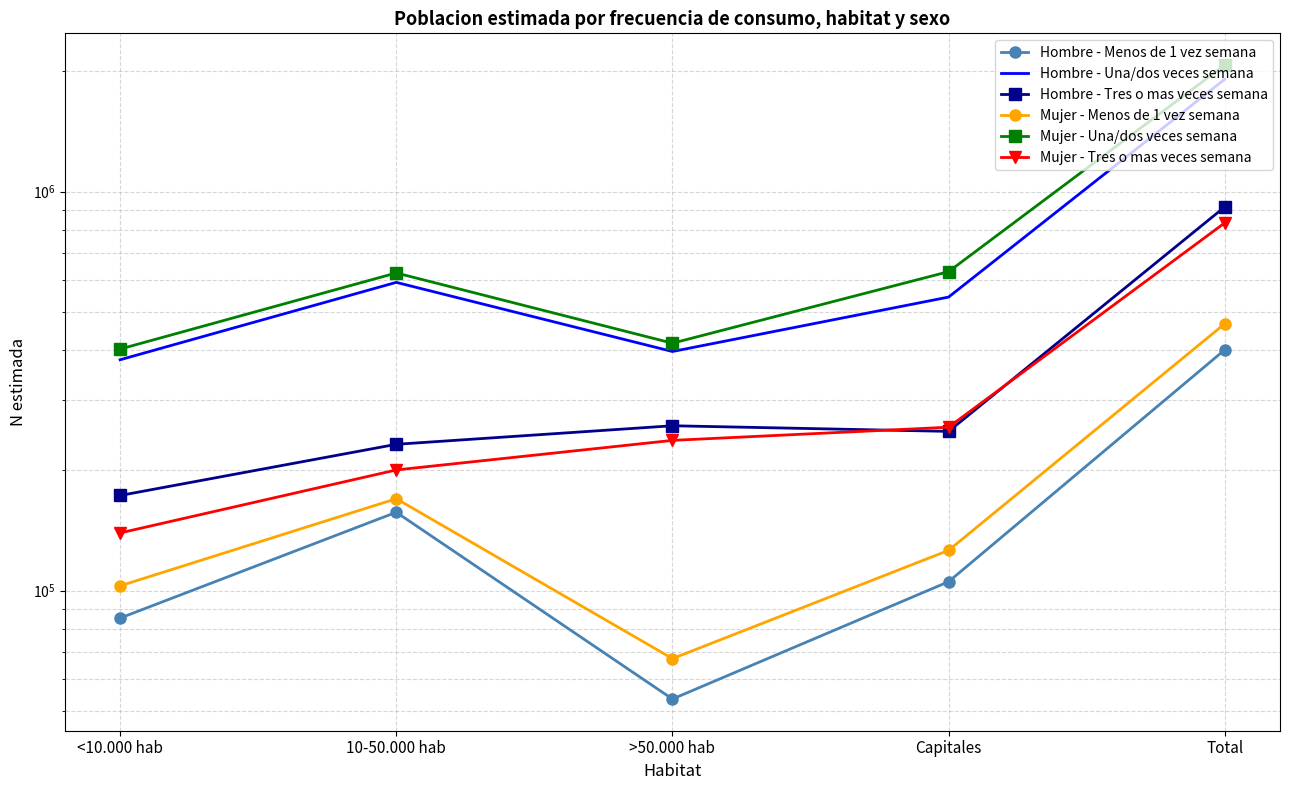

Reading left to right, list all the values displayed in this chart.

Hombre - Menos de 1 vez semana: 85352	157171	53502	105290	401315
Hombre - Una/dos veces semana: 378852	592118	397341	543975	1912287
Hombre - Tres o mas veces semana: 173138	232622	258889	250626	915275
Mujer - Menos de 1 vez semana: 102795	169949	67556	126163	466462
Mujer - Una/dos veces semana: 402996	625207	416841	629887	2074931
Mujer - Tres o mas veces semana: 139487	200621	237947	256732	834787